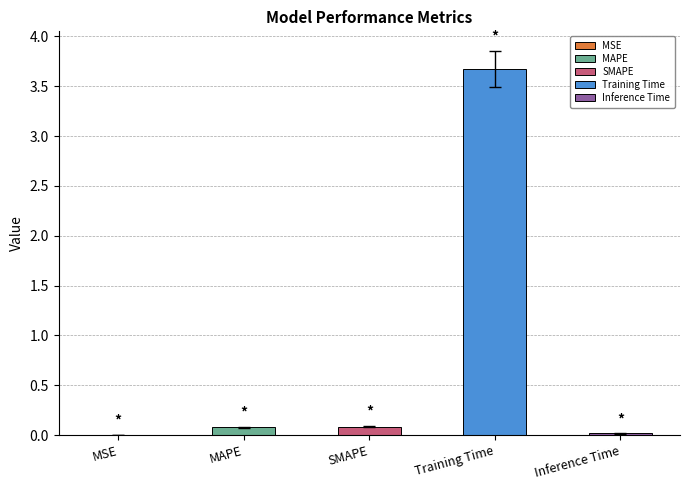

Which has a higher value, Training Time or MSE?

Training Time